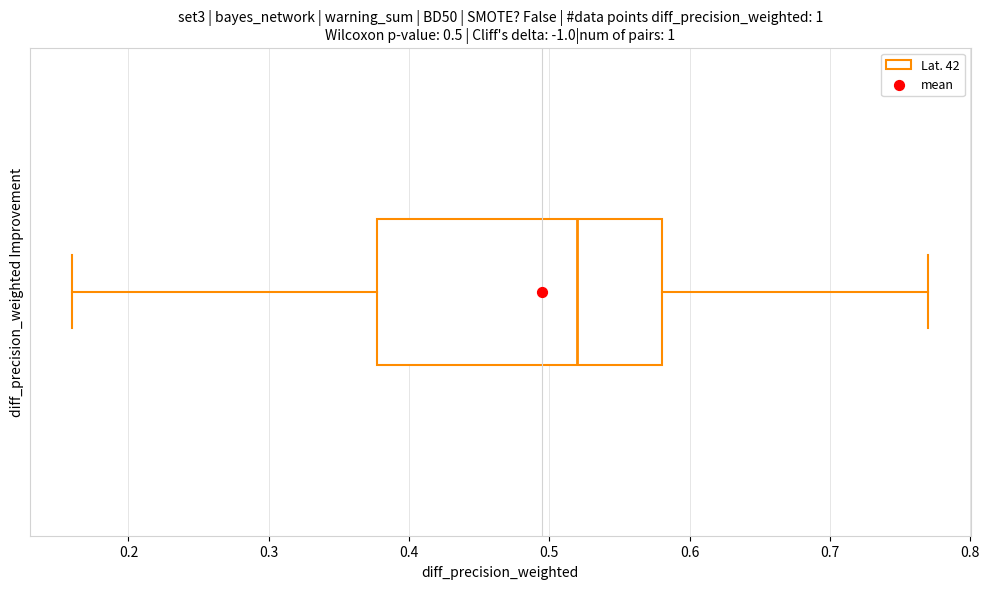

Read this box plot against the x-axis: the position of the median line, the range covered by the box, and the ends of both whiskers. The values are not printed on the chart, so give them approximately, as read against the axis.

median 0.52, box 0.38 to 0.58, whiskers 0.16 to 0.77